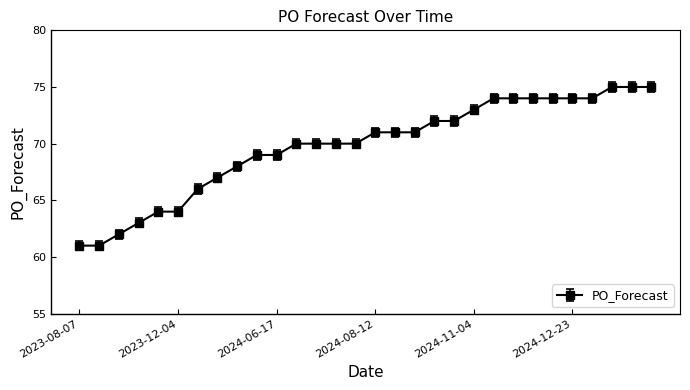

What is the maximum value shown in the chart?

75